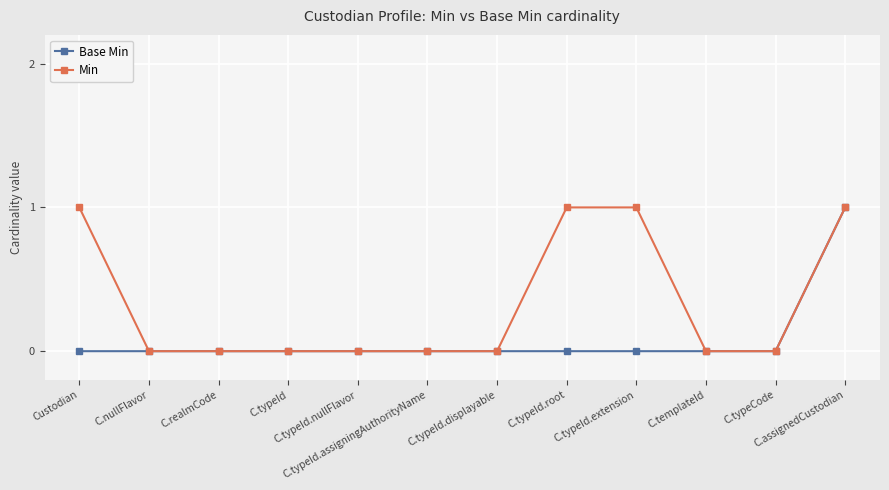

List the series in order of their overall mean, highest first.

Min, Base Min